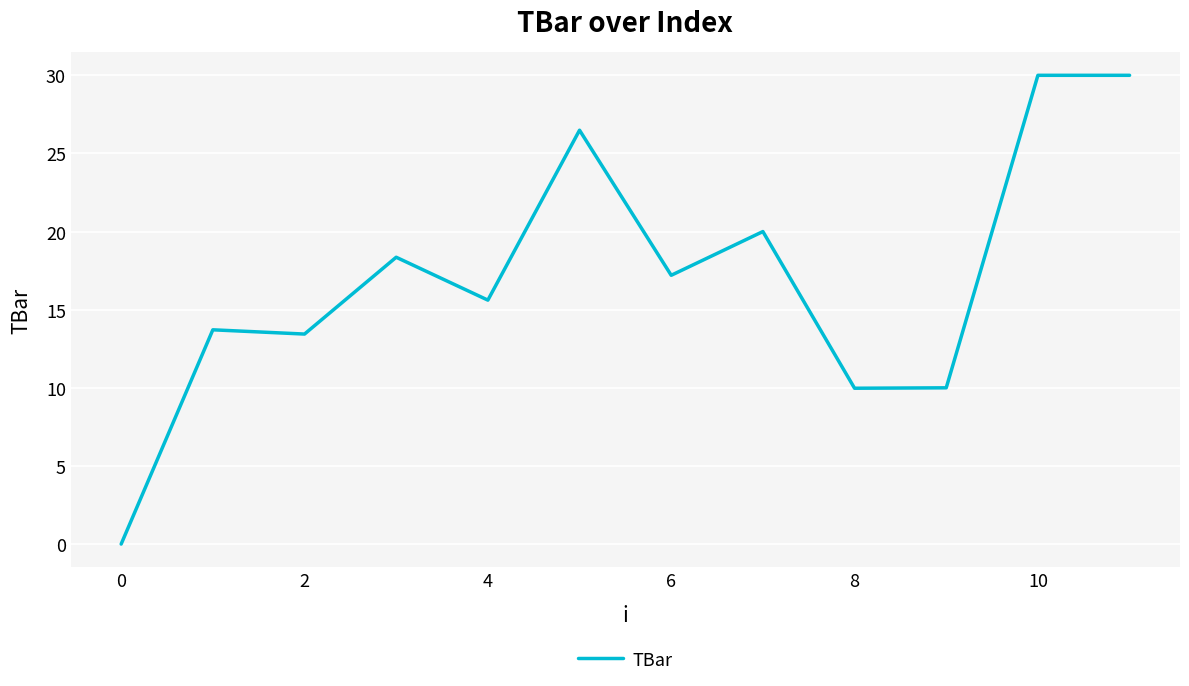

Reading left to right, extract all data points from this chart.

0.0	13.7	13.4	18.4	15.6	26.5	17.2	20.0	10.0	10.0	30.0	30.0